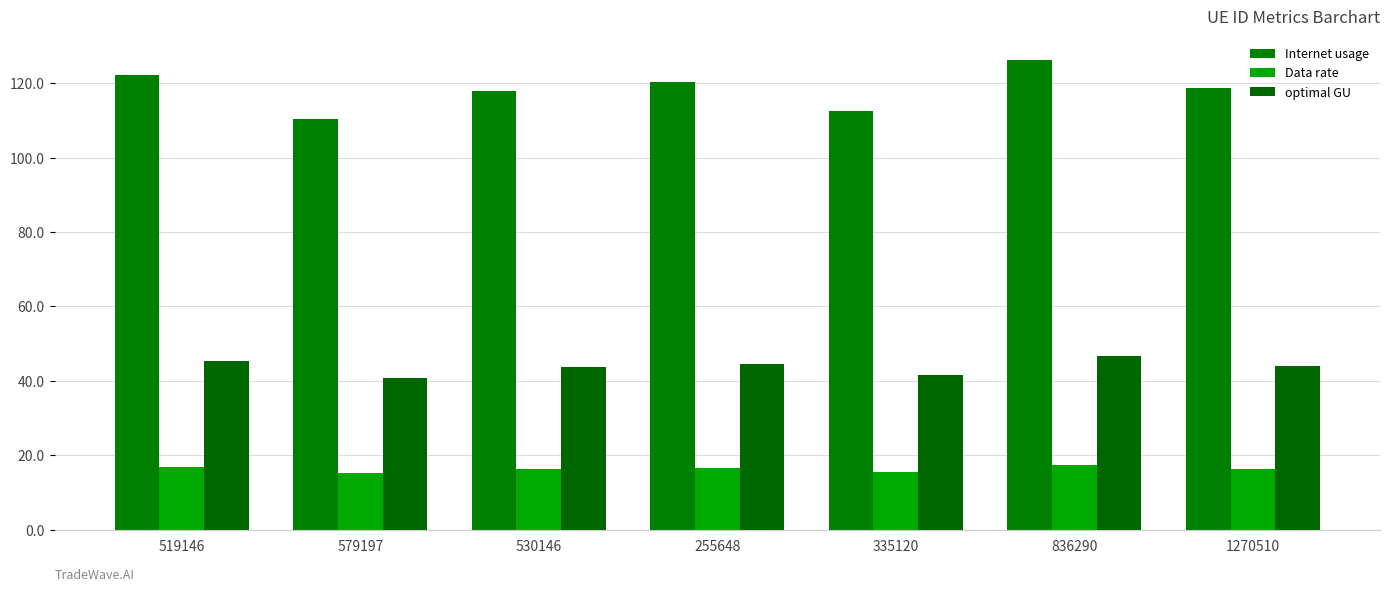

What is the average value of the Internet usage series?

118.4